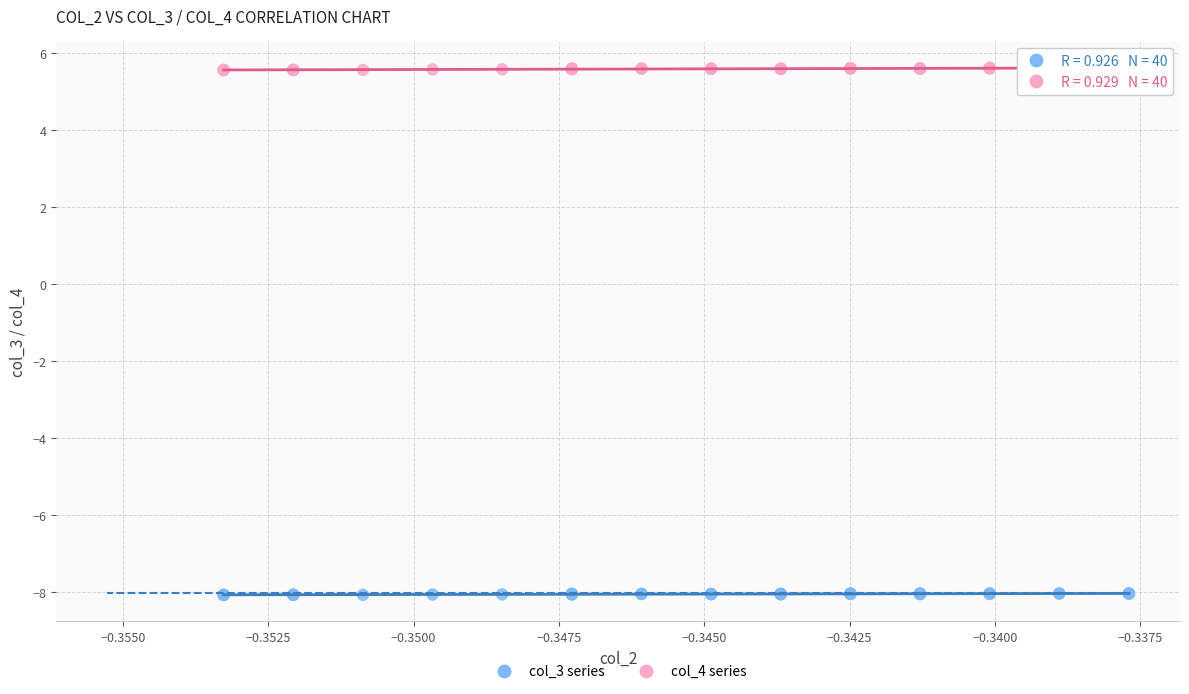

Which series contains the lowest Y value?

col_3 series